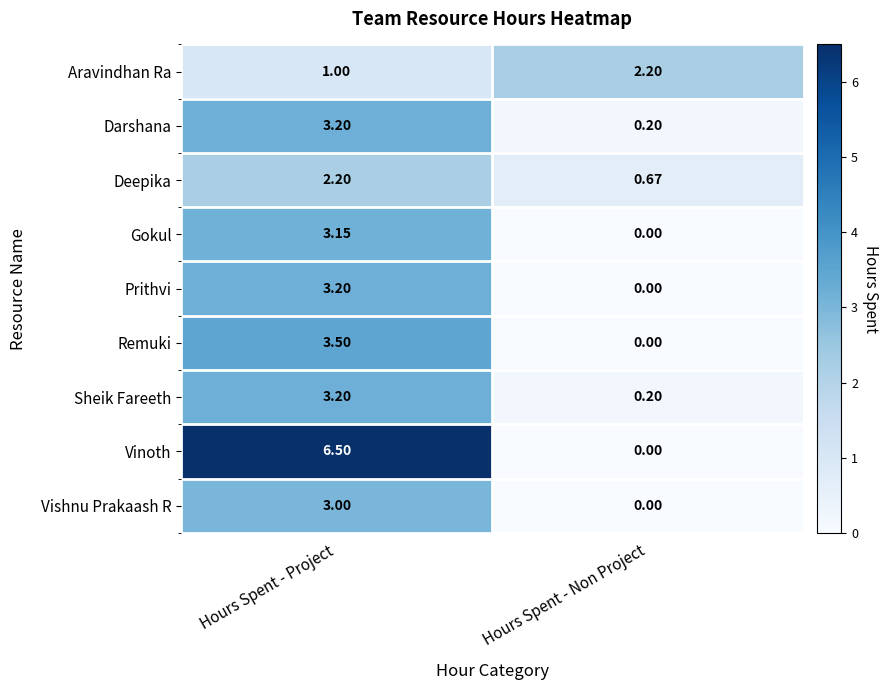

How many data points in Darshana are less than 3?

1